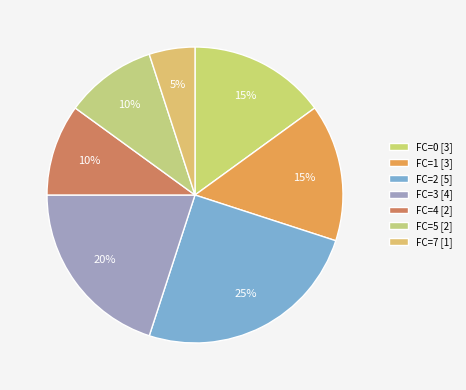

Count the number of slices in the pie.

7